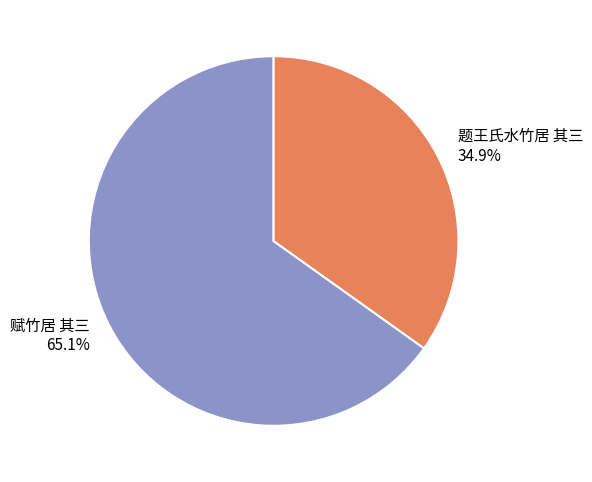

To the nearest percent, what portion does 赋竹居 其三 represent?

65%